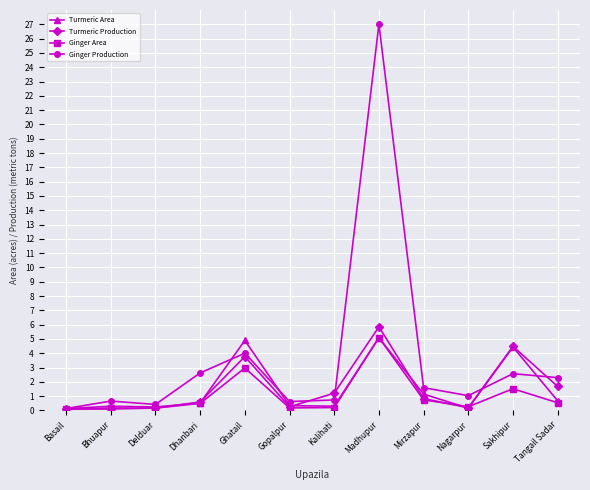

What is the maximum value shown in the chart?

27.0